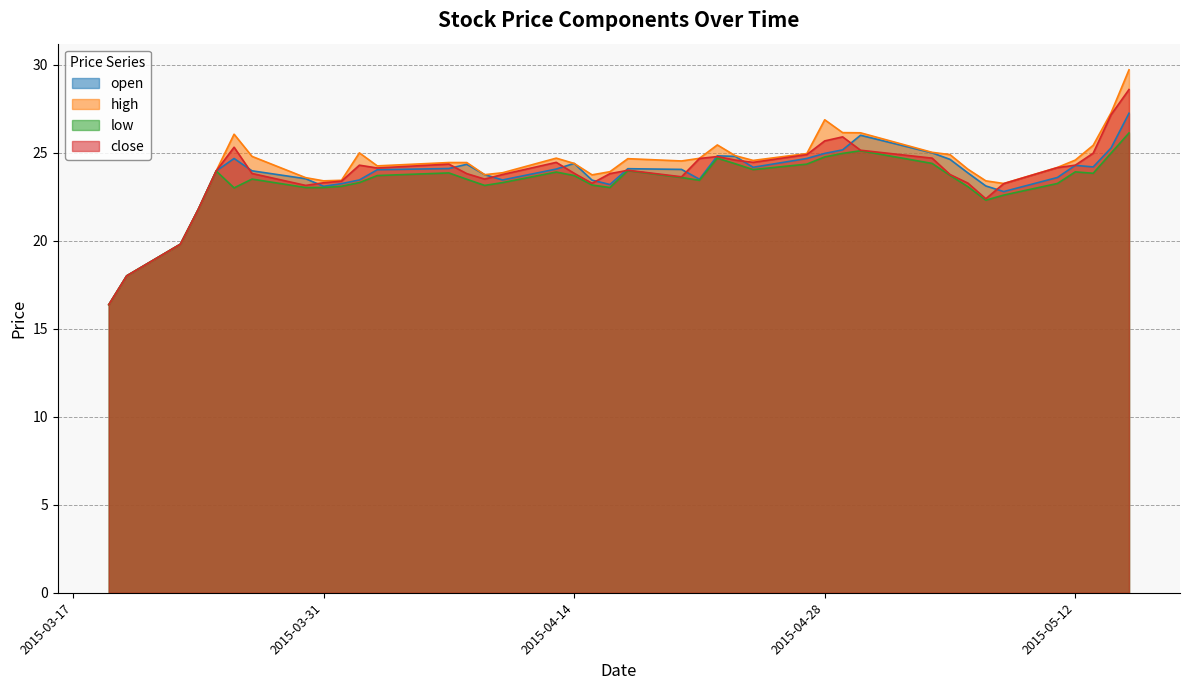

At which category does open reach its first local peak?

2015-03-26